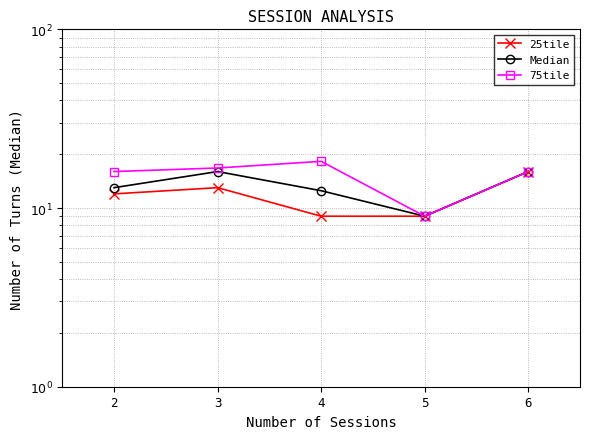

True or false: 25tile and 75tile cross at least once.

False